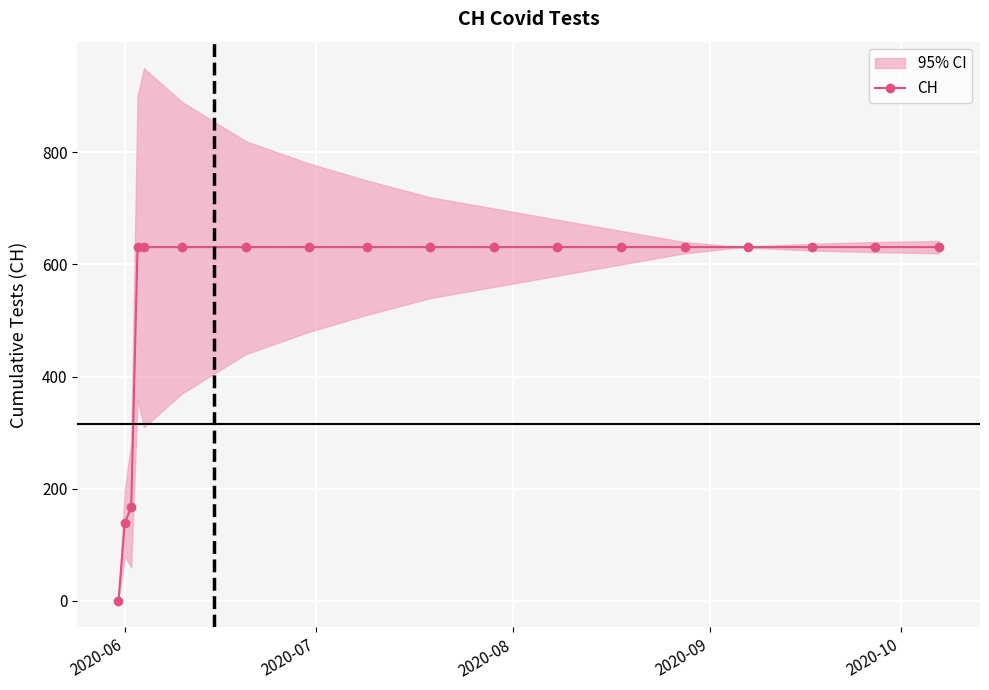

What is the value of the CH point at the 14th from the left?

631